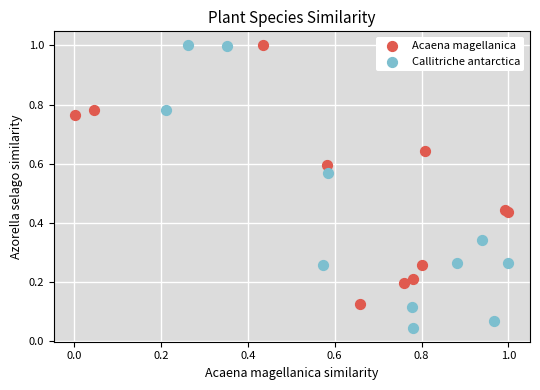

Which series has the largest Y range (max minus min)?

Callitriche antarctica